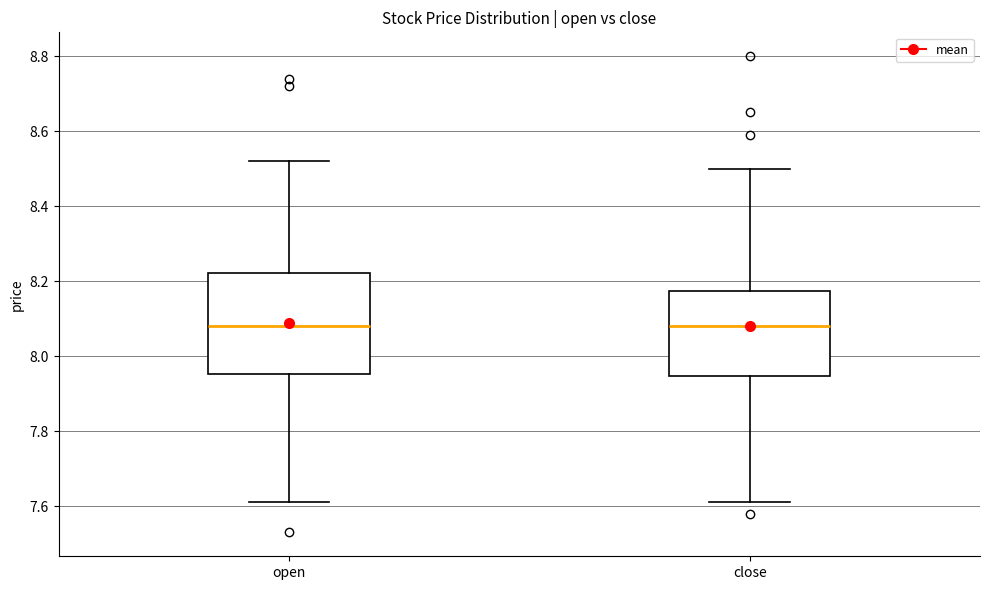

Comparing the boxes themselves (not the whiskers), which one is the tallest?

open